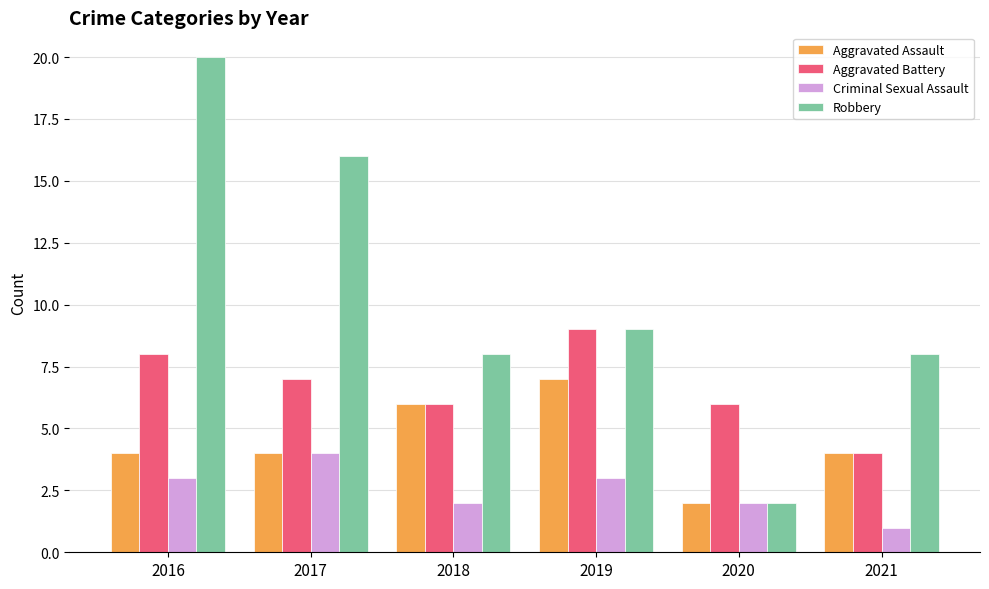

Reading left to right, list all the values displayed in this chart.

Aggravated Assault: 2016=4	2017=4	2018=6	2019=7	2020=2	2021=4
Aggravated Battery: 2016=8	2017=7	2018=6	2019=9	2020=6	2021=4
Criminal Sexual Assault: 2016=3	2017=4	2018=2	2019=3	2020=2	2021=1
Robbery: 2016=20	2017=16	2018=8	2019=9	2020=2	2021=8